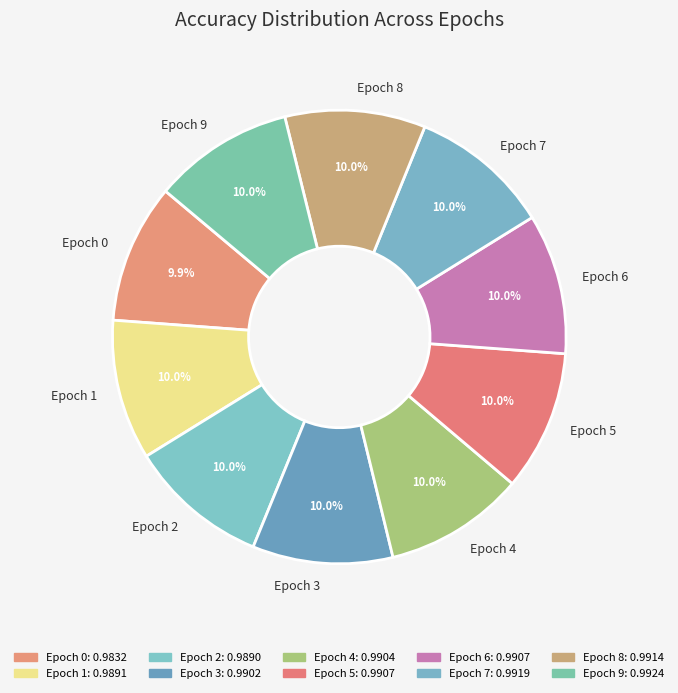

Count the number of slices in the pie.

10